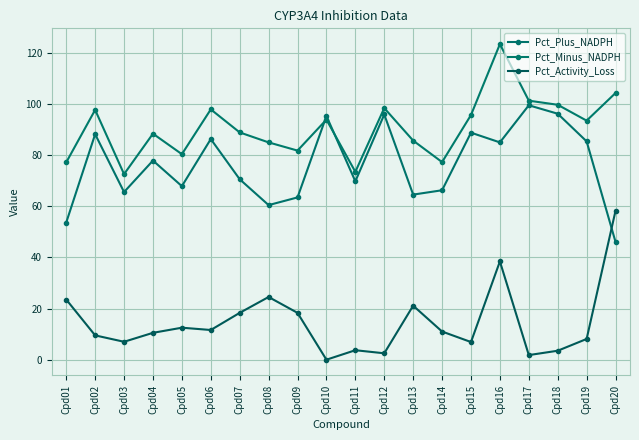

Where is the first local maximum for Pct_Activity_Loss?

Cpd05